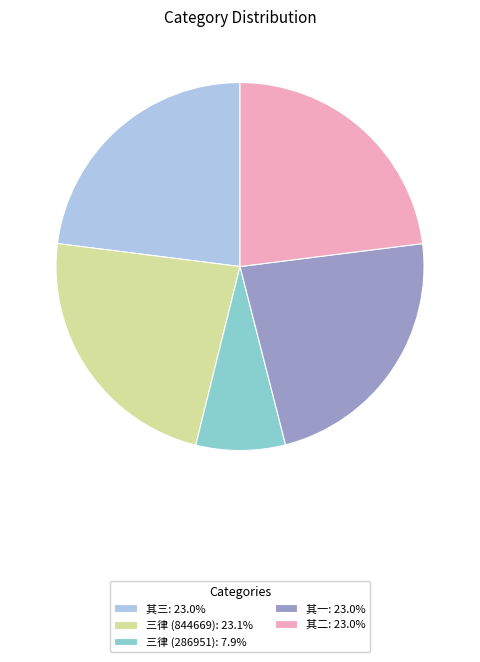

Combined, do 其二: 23.0% and 其三: 23.0% account for over 50%?

No